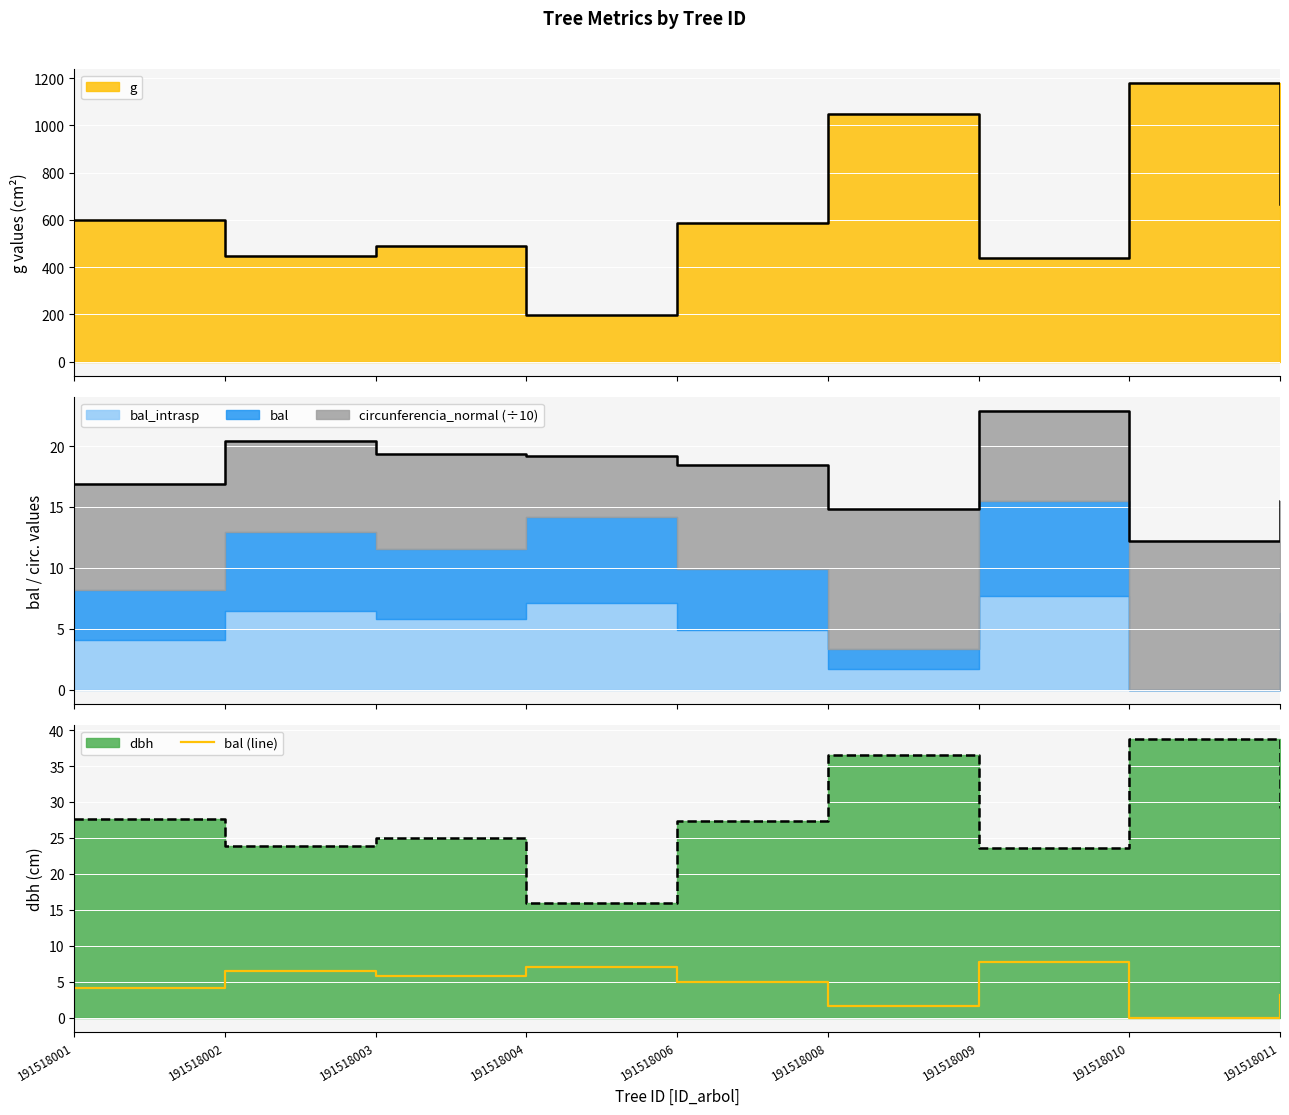

What is the change in value from 191518001 to 191518009?

+3.6